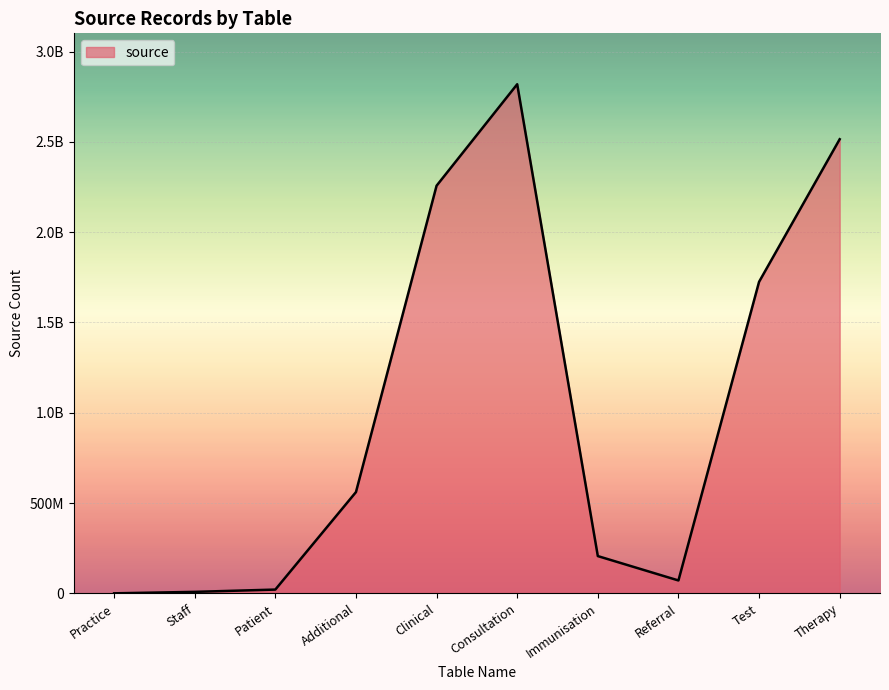

Does the chart have visible grid lines?

Yes